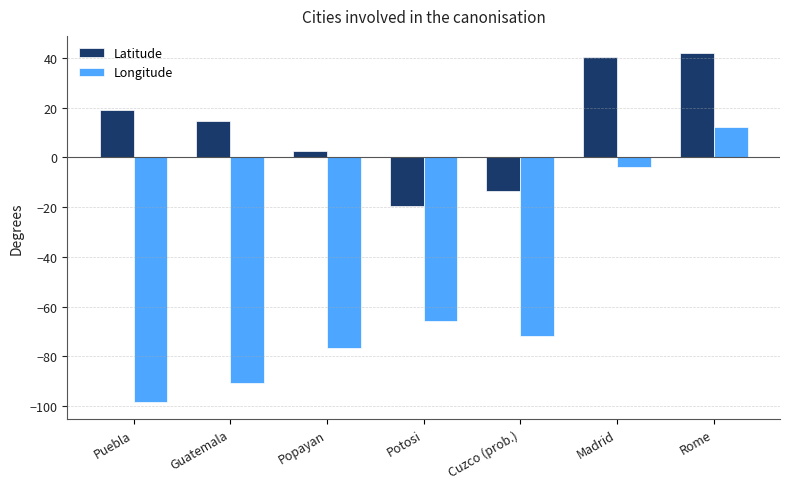

True or false: Longitude has a value of -123.5 at Popayan.

False